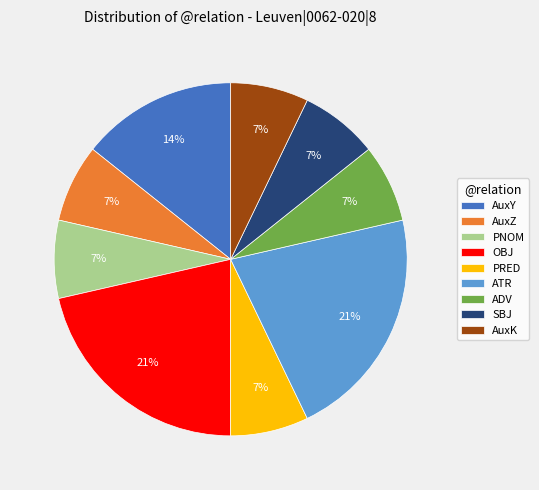

To the nearest percent, what is the combined percentage of SBJ and OBJ?

29%